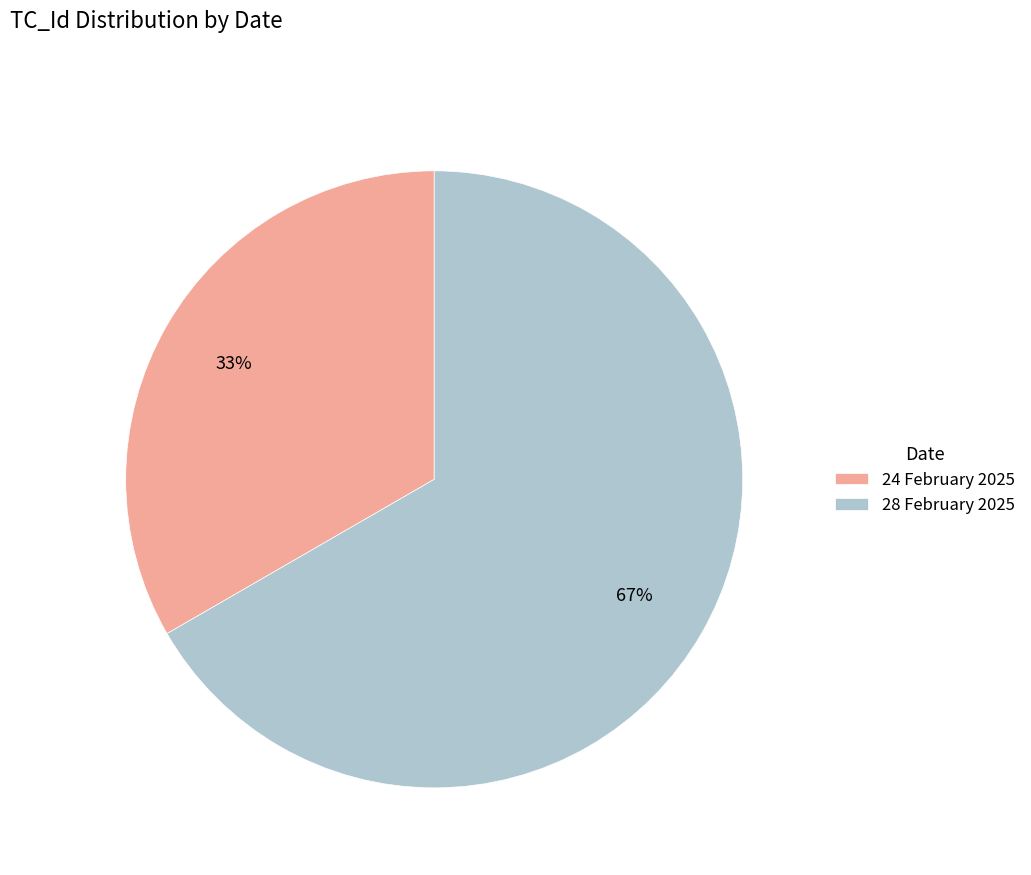

Which slice represents more than half of the pie?

28 February 2025